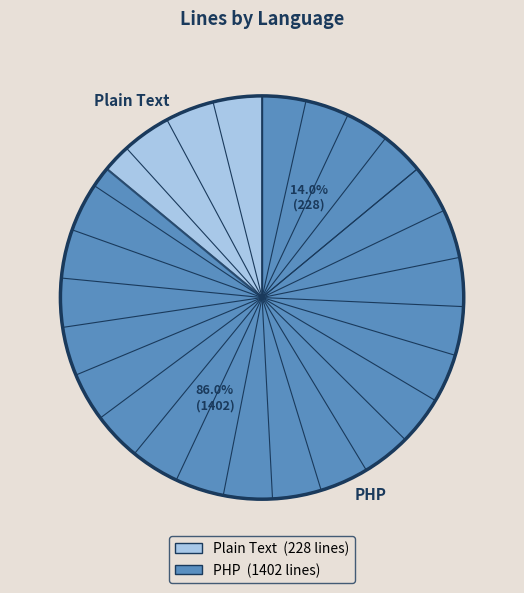

Is the sum of PHP and Plain Text greater than half?

Yes